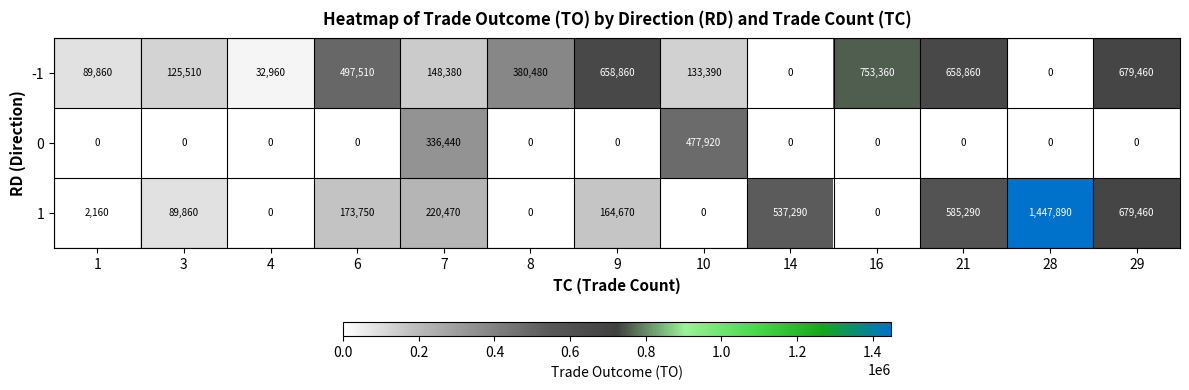

How many values in 0 are above zero?

2